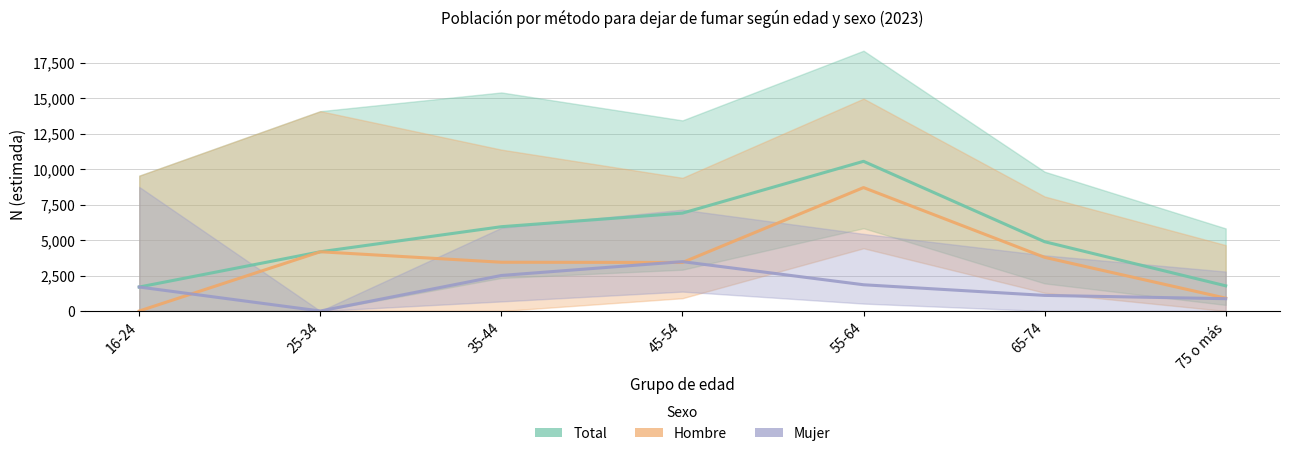

Where does the Mujer series first go above 1691?

35-44